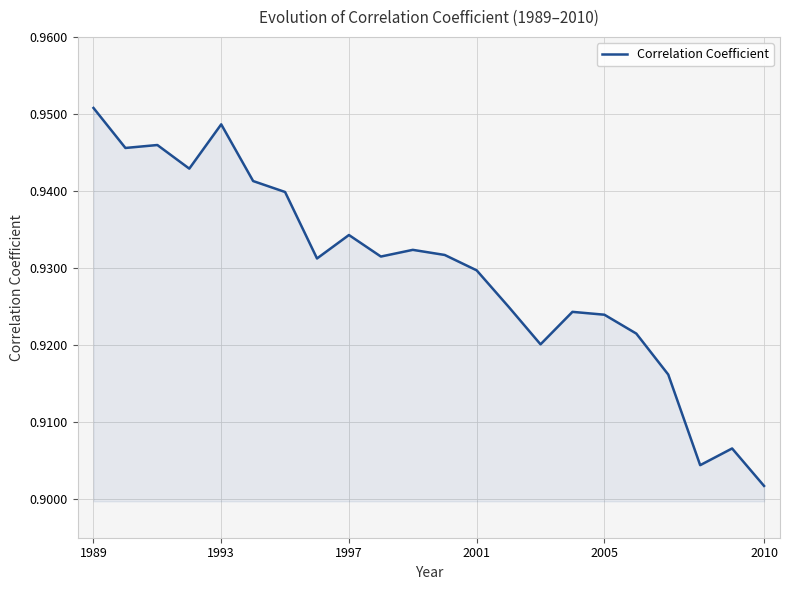

At which label is the value closest to 0?

2010